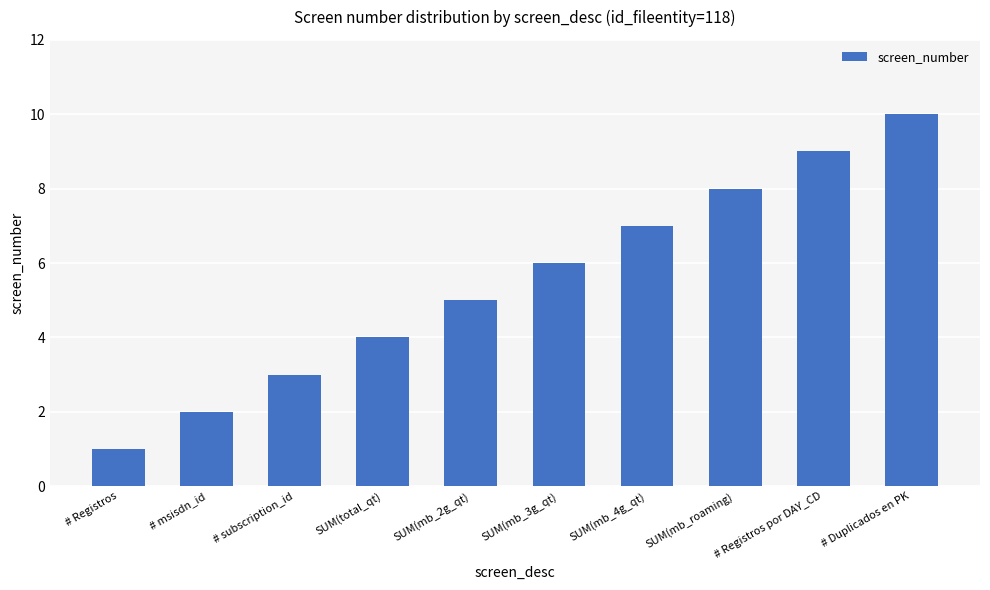

What position from the right is SUM(mb_2g_qt)?

6